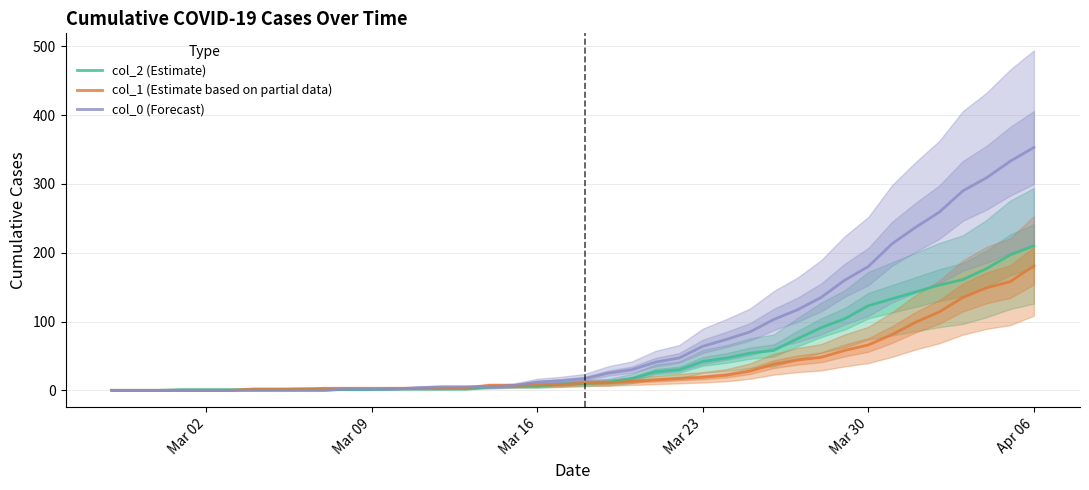

At which label does col_2 (Estimate) reach its peak?

Apr 06